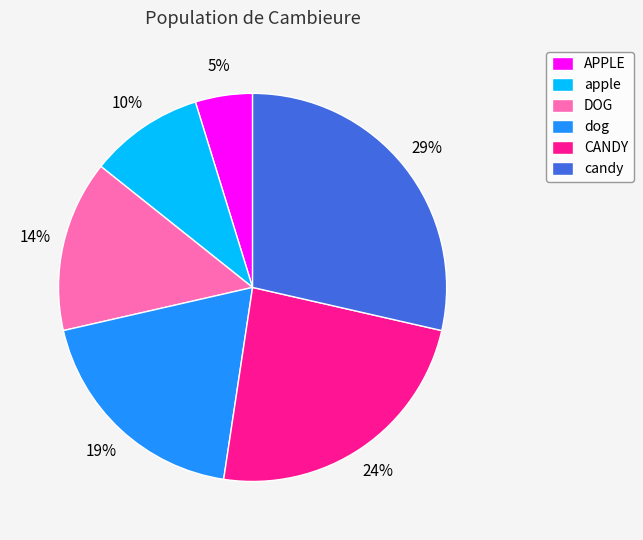

How many slices are in this pie chart?

6